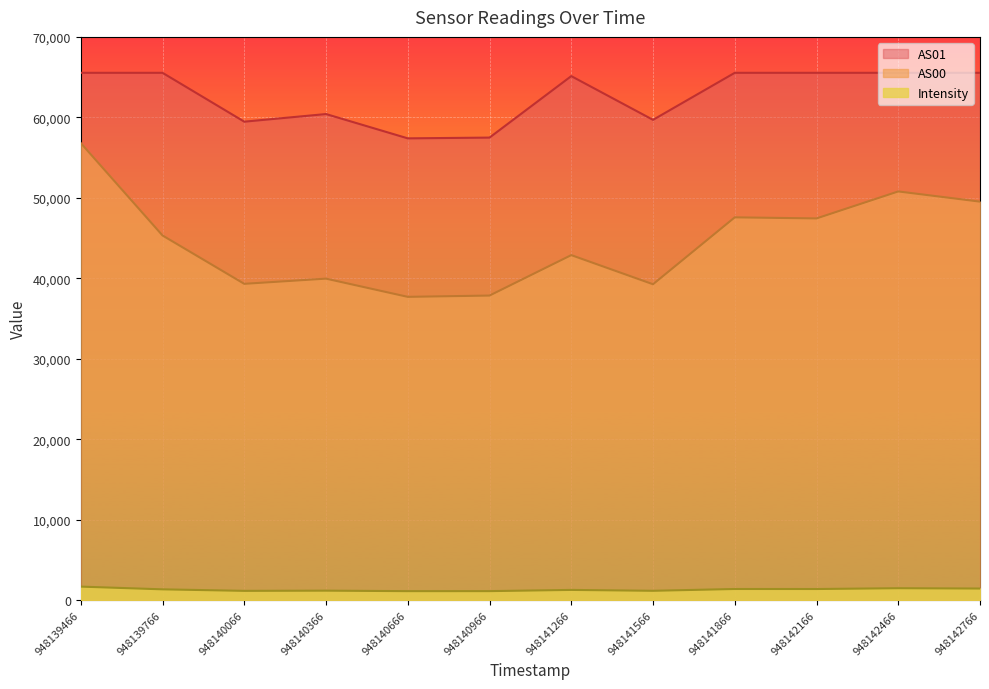

In AS01, how many points are lower than both neighbors (excluding endpoints)?

3